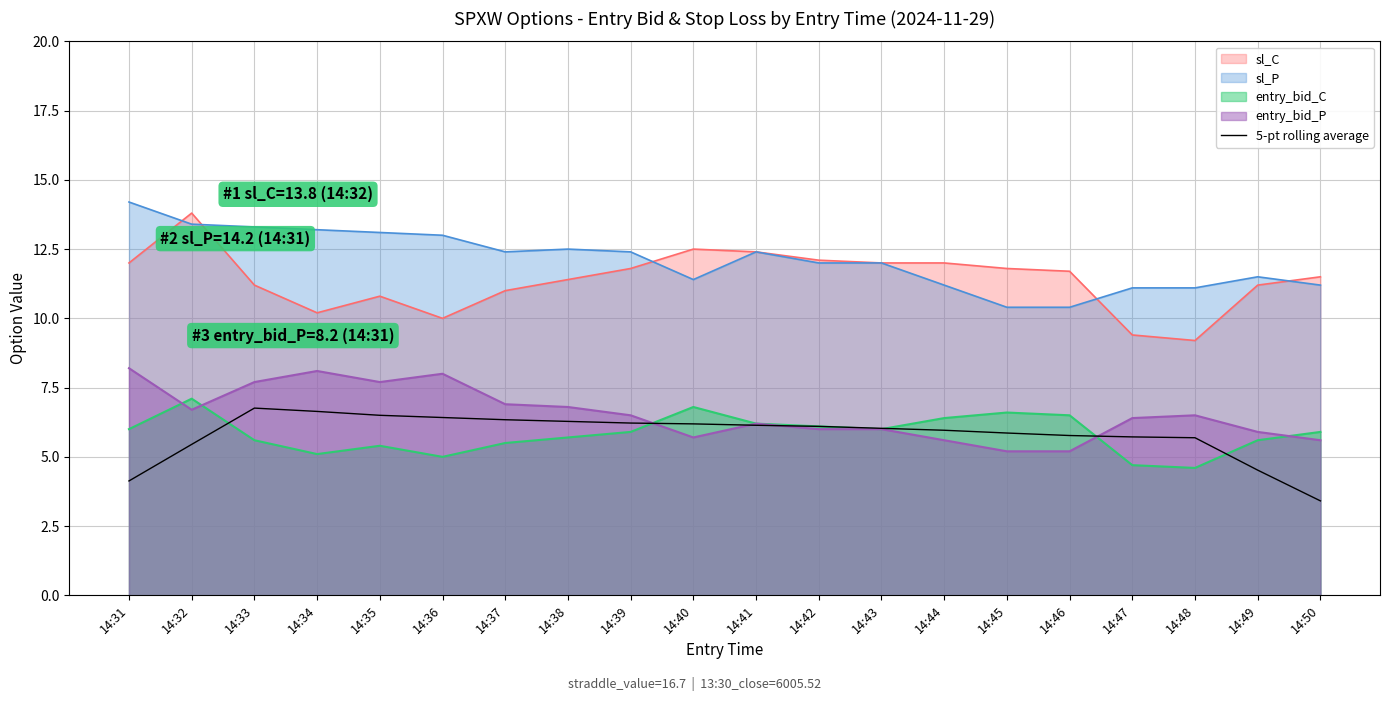

True or false: the data has more than 0 interior local peaks.

True